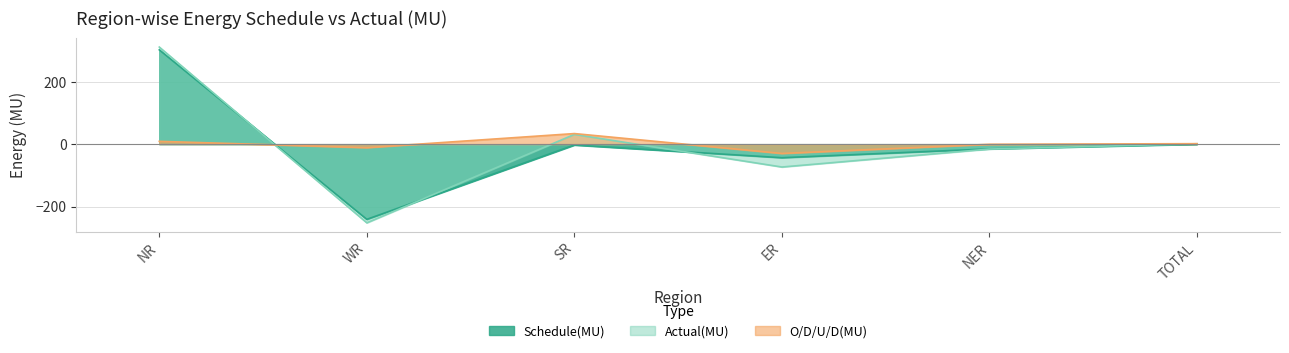

Between NR and TOTAL, which is larger?

NR